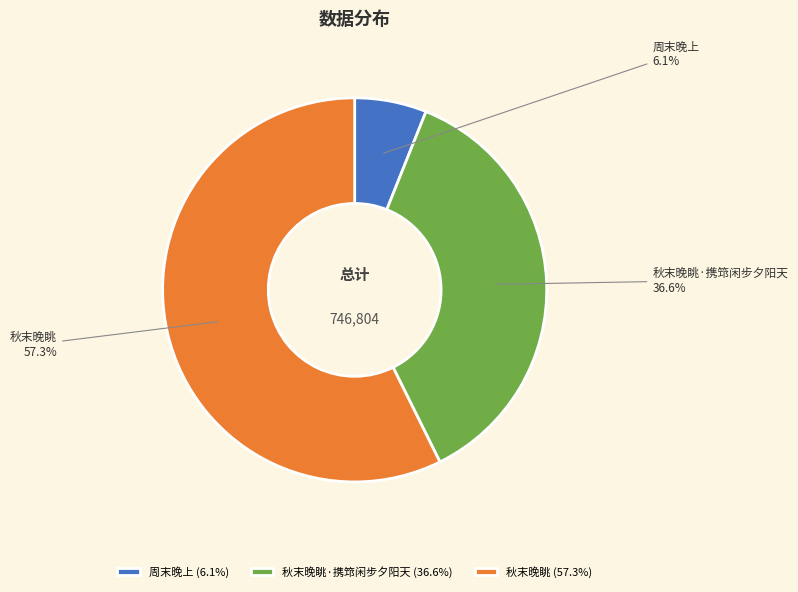

What percentage is the 秋末晚眺·携筇闲步夕阳天 slice, to the nearest percent?

37%